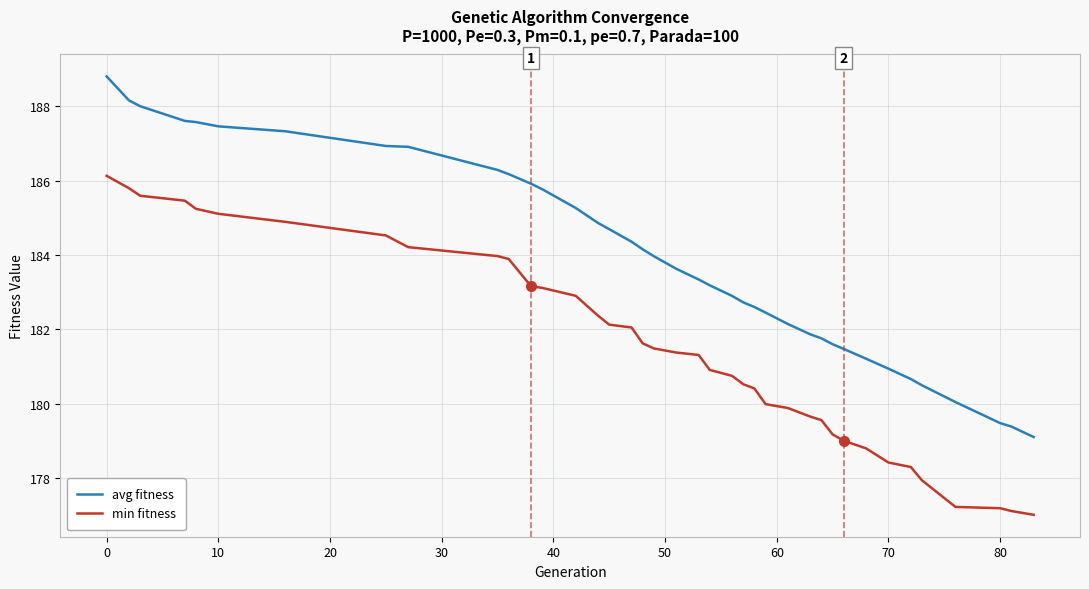

True or false: avg fitness and min fitness intersect in this chart.

False